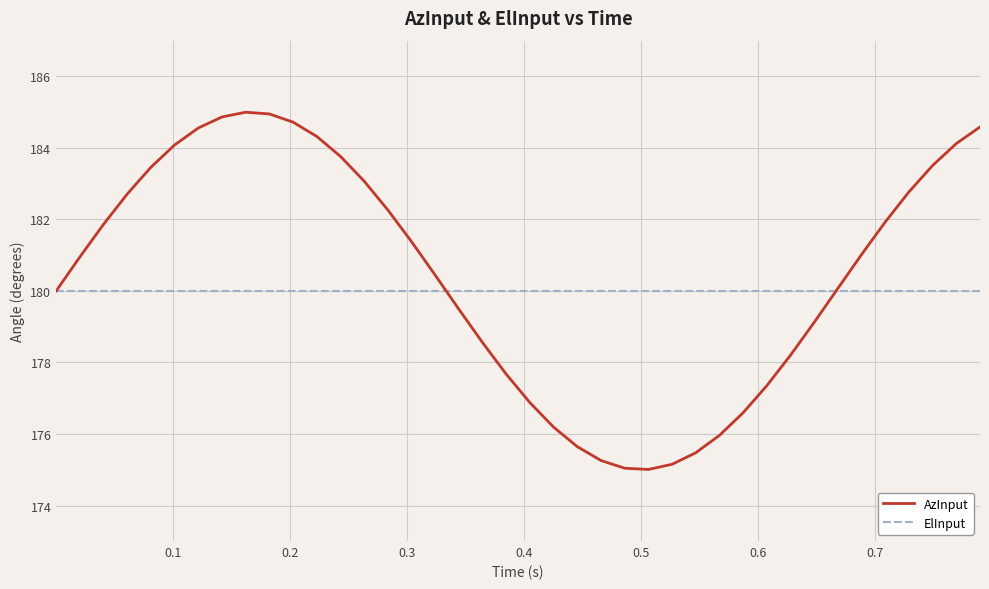

Rank the series by their maximum value, from lowest to highest.

ElInput, AzInput